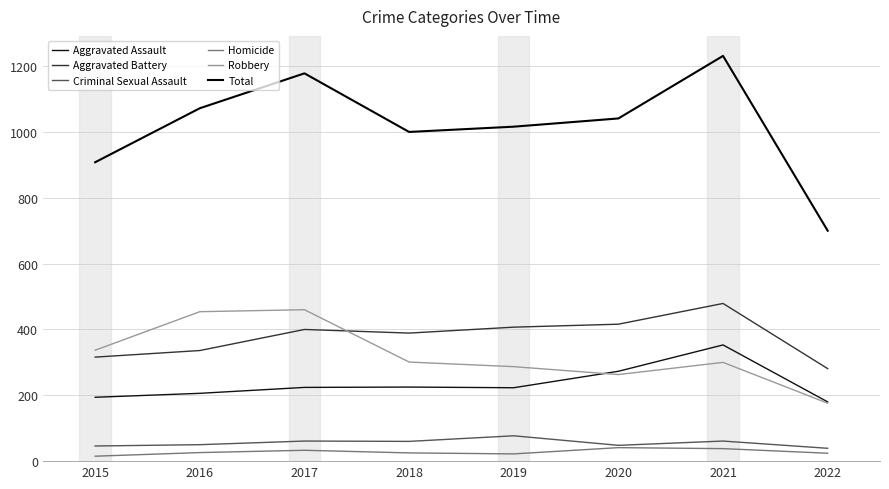

Does the chart display data point markers on the line(s)?

No